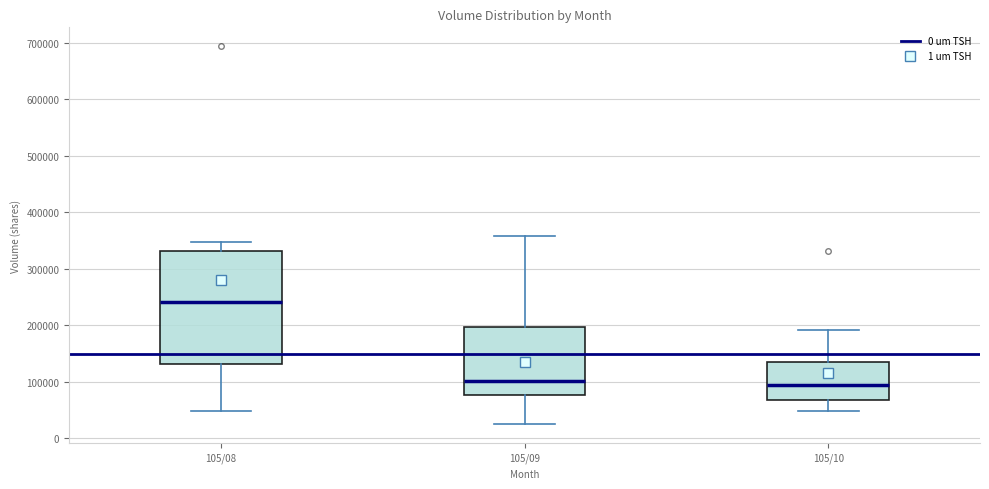

Comparing the boxes themselves (not the whiskers), which one is the tallest?

105/08